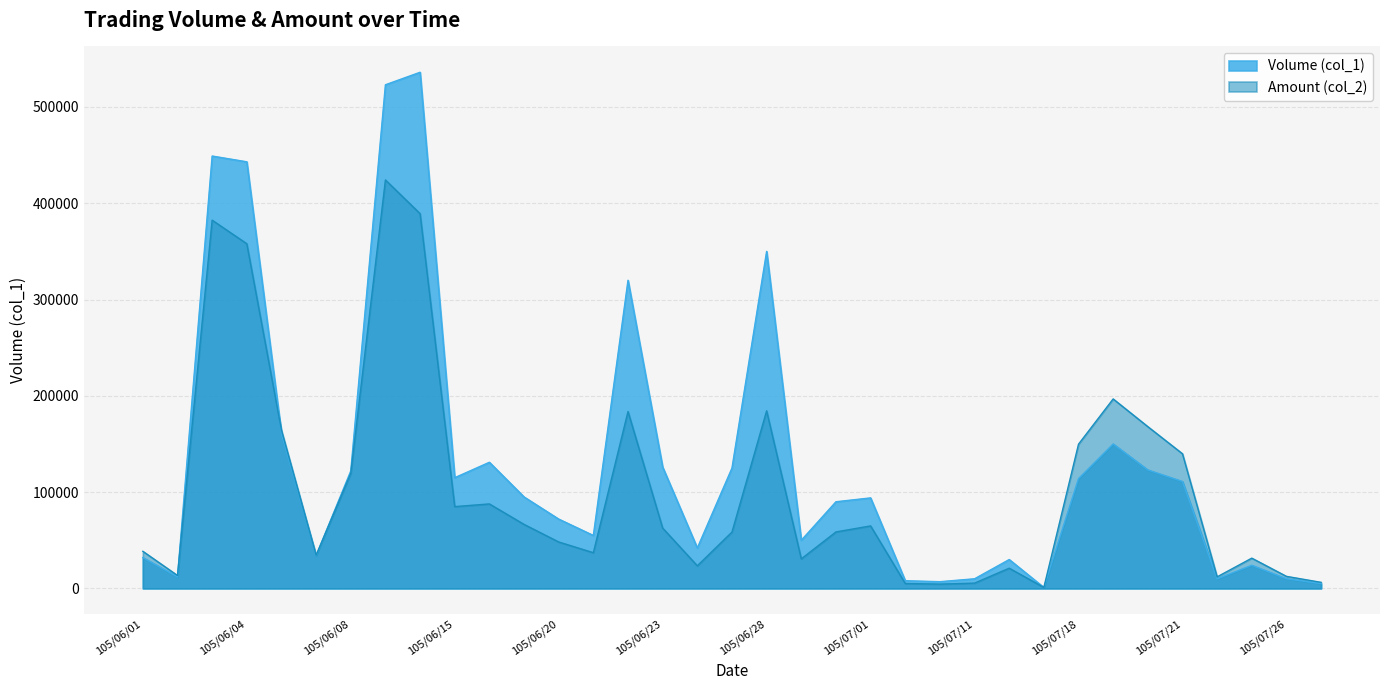

What position from the right is 105/06/07?

30